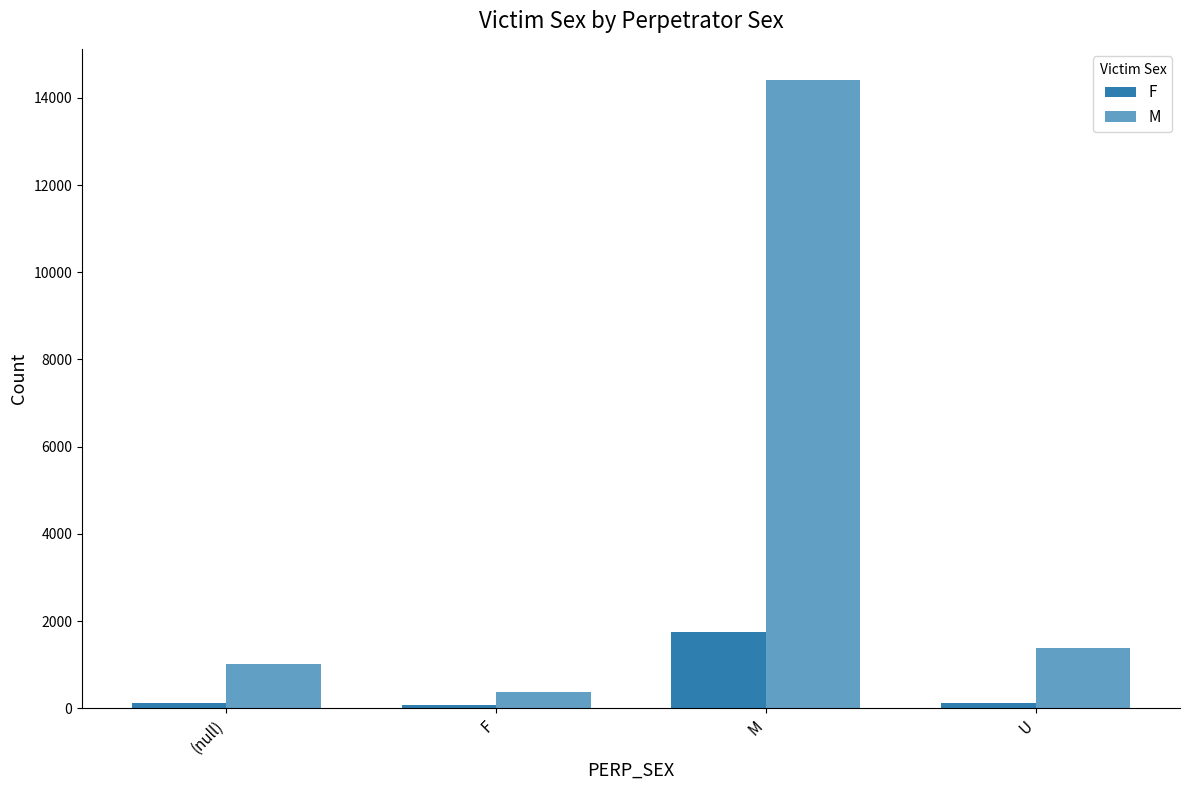

How many data points in F are less than 123?

2